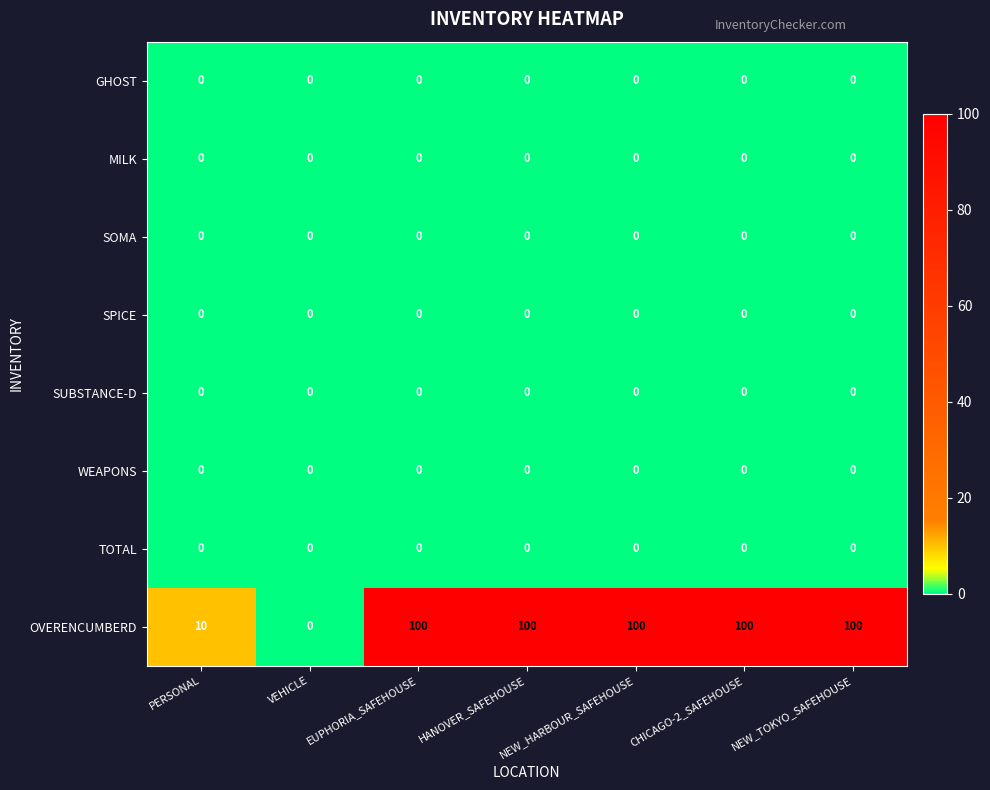

Which series has the largest range (max minus min)?

OVERENCUMBERD